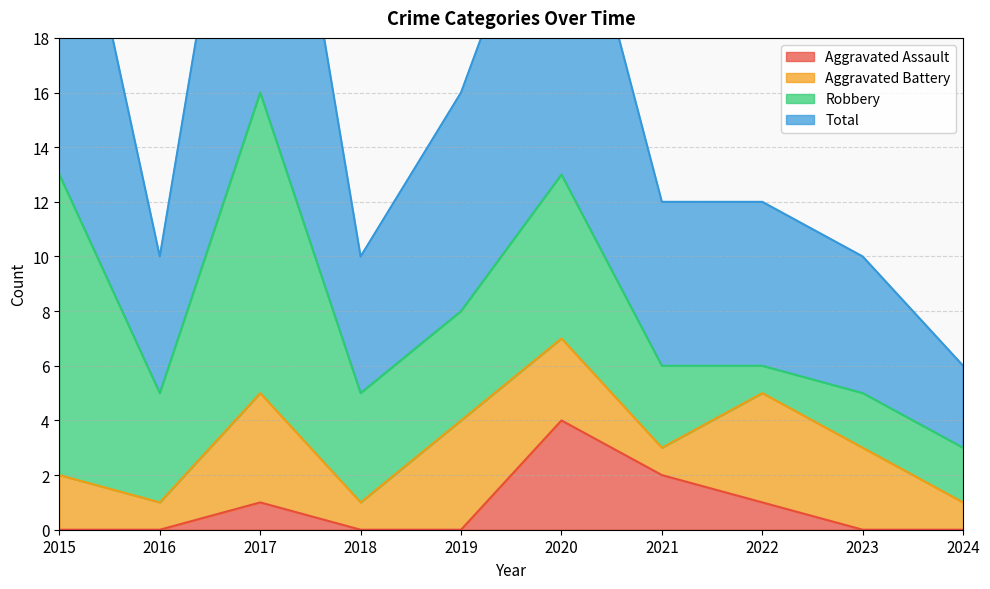

True or false: Aggravated Assault and Total intersect in this chart.

False